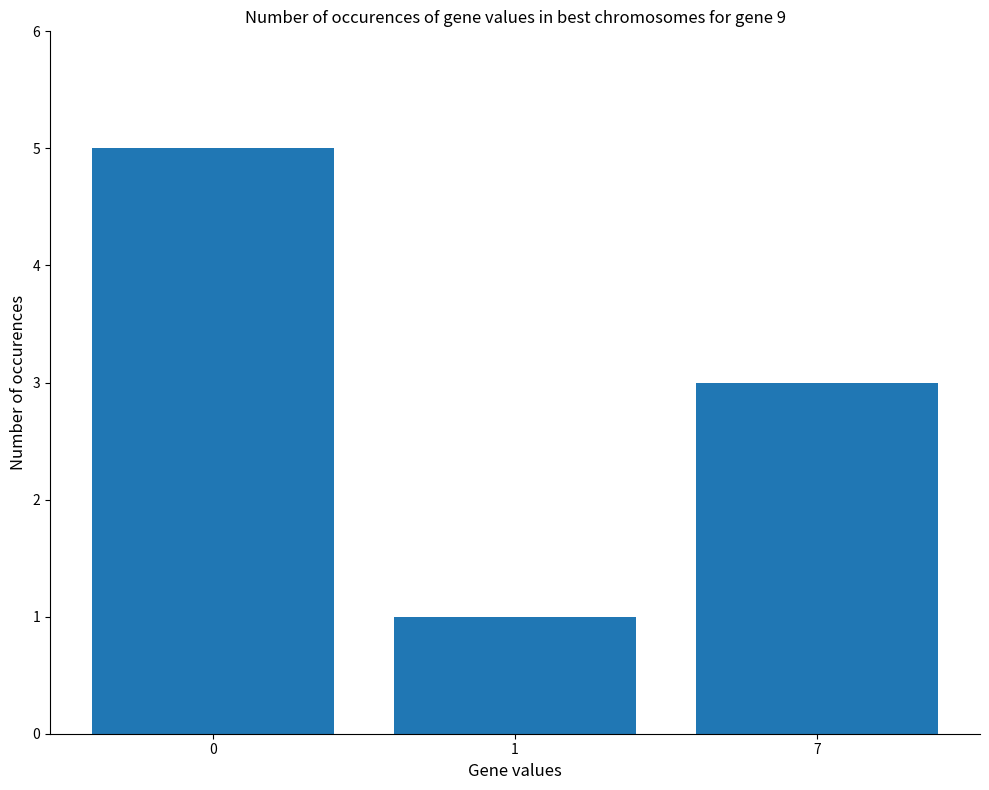

Reading left to right, list all the values displayed in this chart.

0=5	1=1	7=3